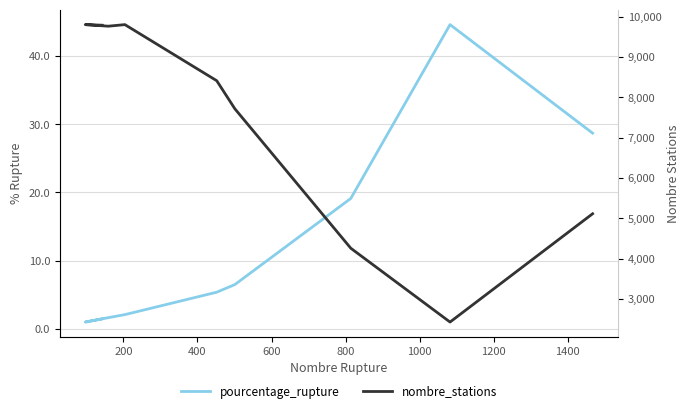

Reading left to right, list all the values displayed in this chart.

pourcentage_rupture: 1.4	1.0	1.6	2.1	5.4	6.5	19.1	44.6	28.7
nombre_stations: 9791.0	9805.0	9766.0	9805.0	8413.0	7716.0	4257.0	2425.0	5112.0